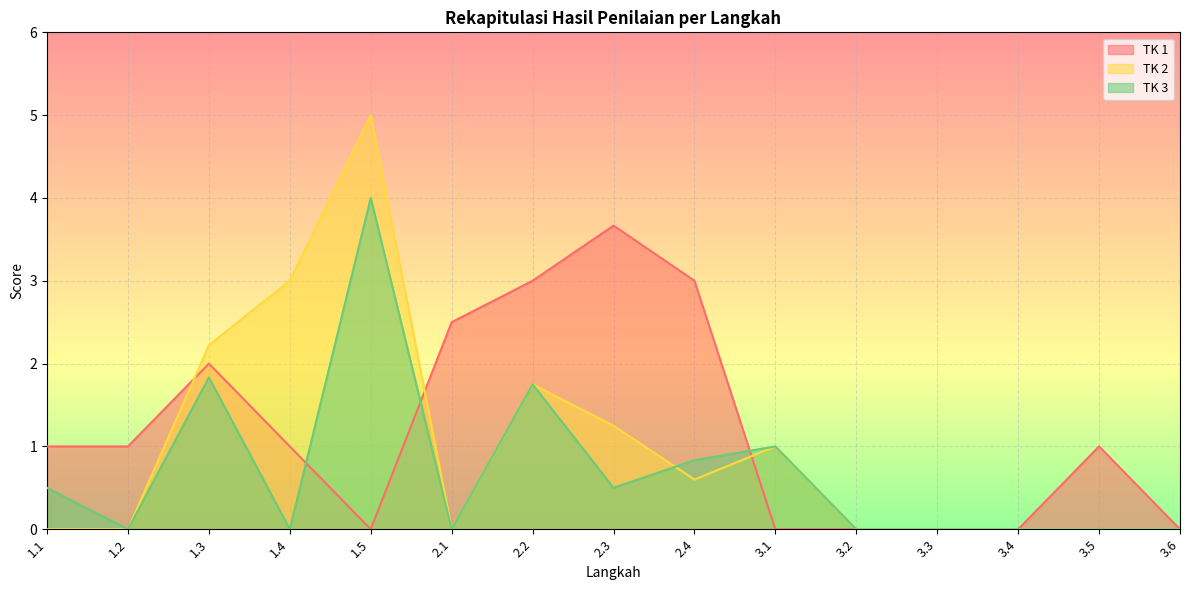

True or false: TK 3 has a value of 0.9 at 1.1.

False